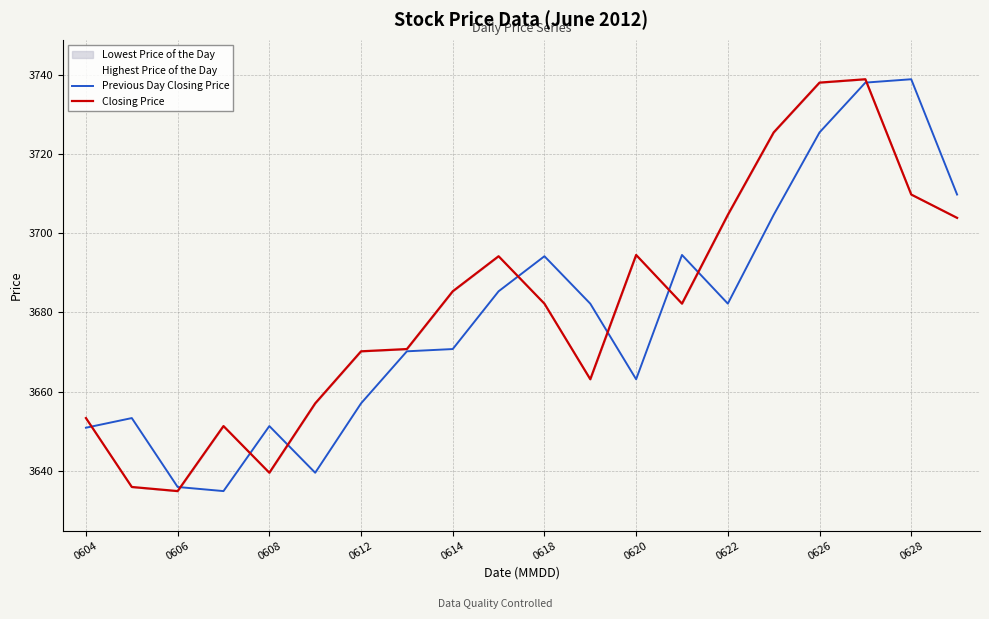

What position from the right is 13?

7